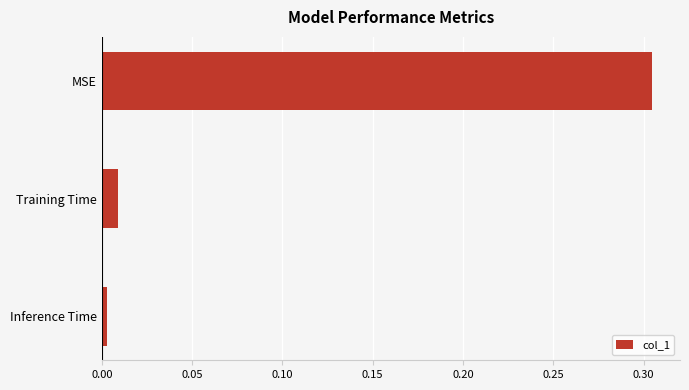

List the labels in order of value, largest first.

MSE, Training Time, Inference Time